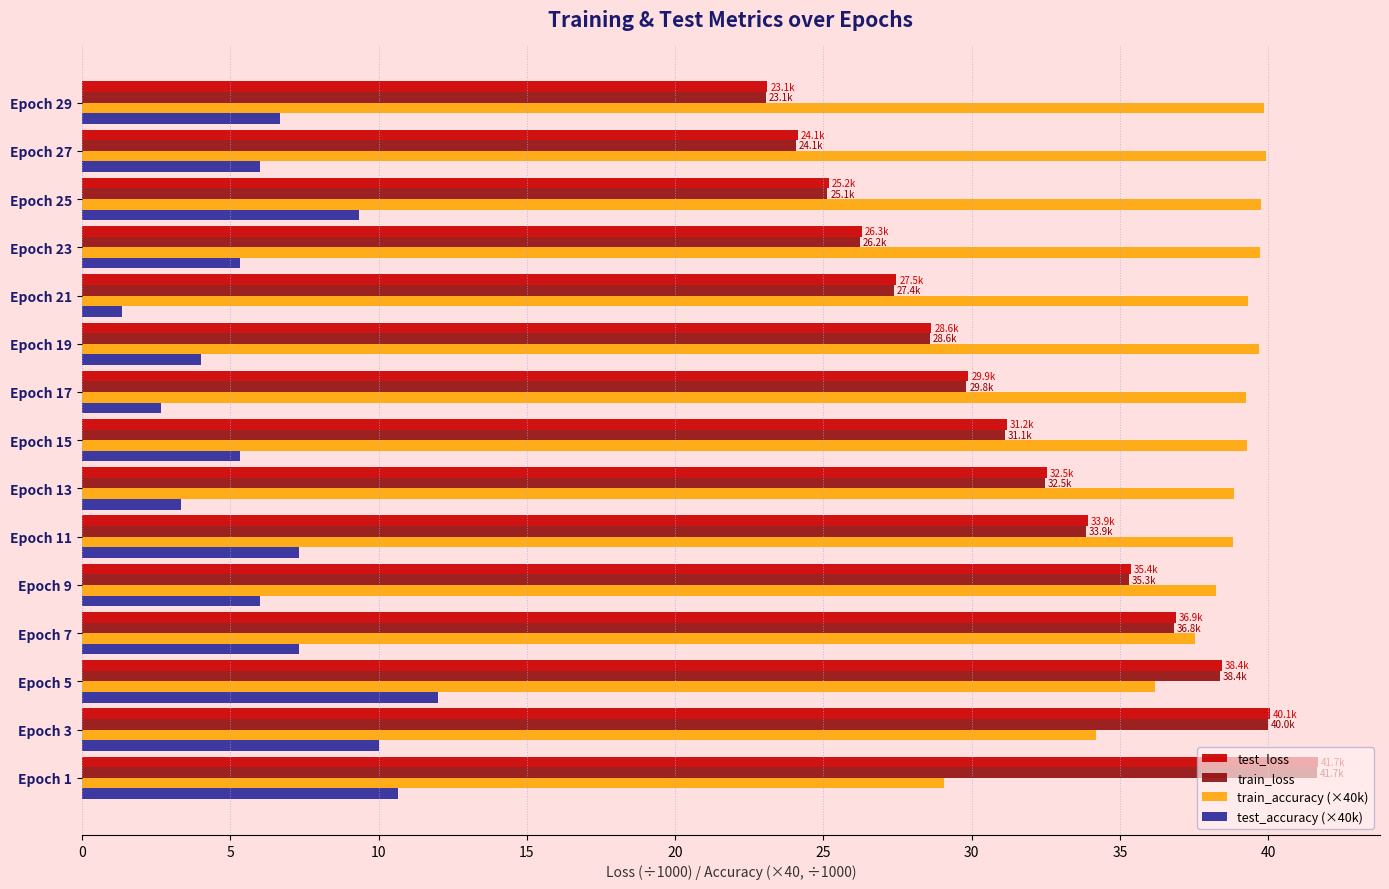

Is the value of train_accuracy (×40k) at Epoch 27 greater than the value of train_loss at Epoch 11?

Yes